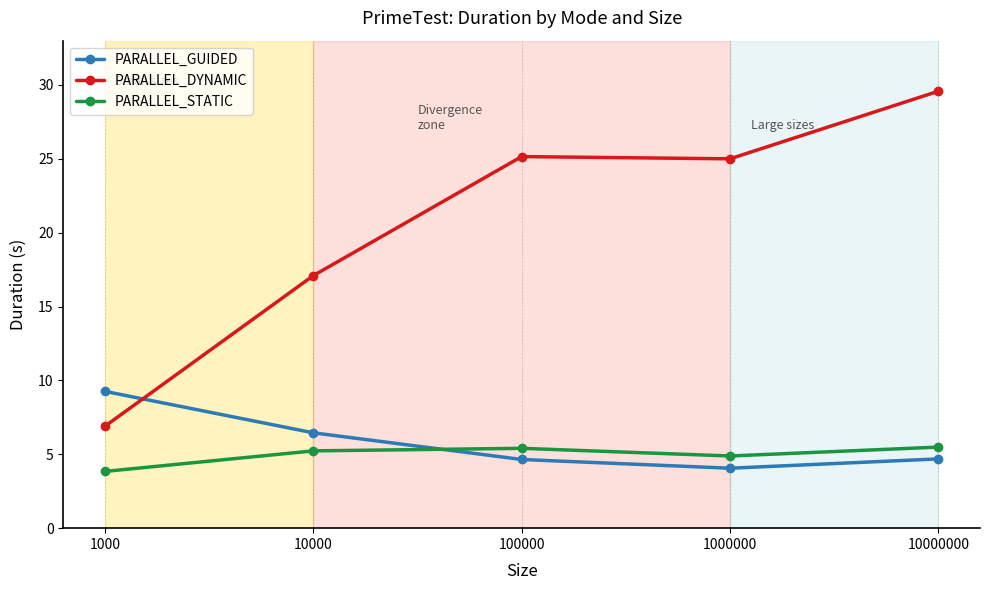

At which category does PARALLEL_DYNAMIC reach its first local valley?

1000000